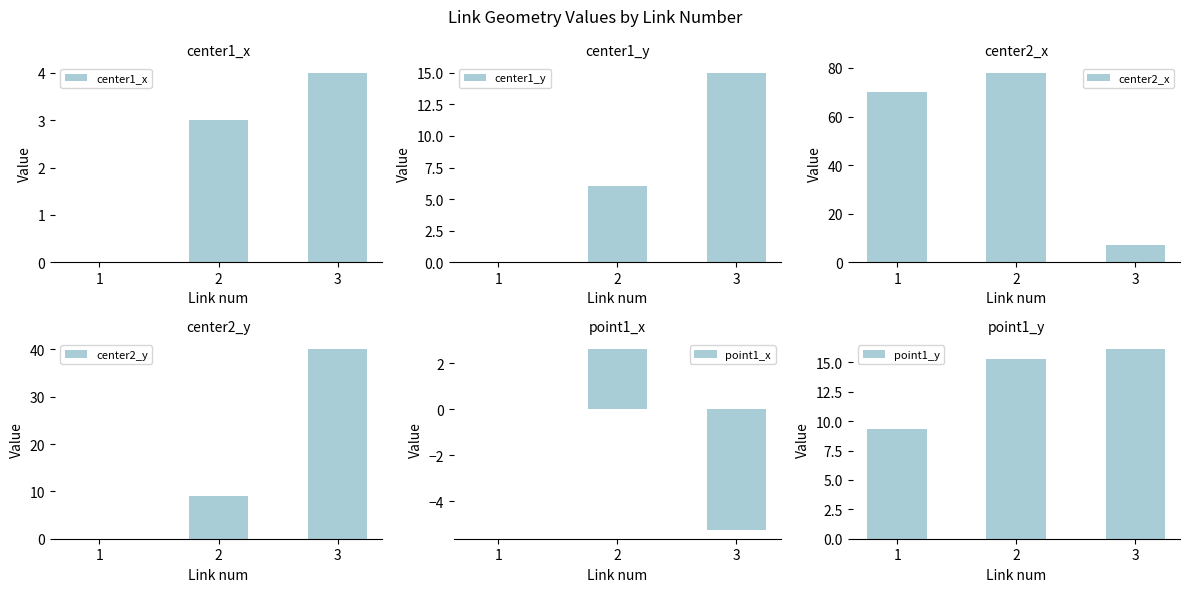

What is the maximum value shown in the chart?

78.0